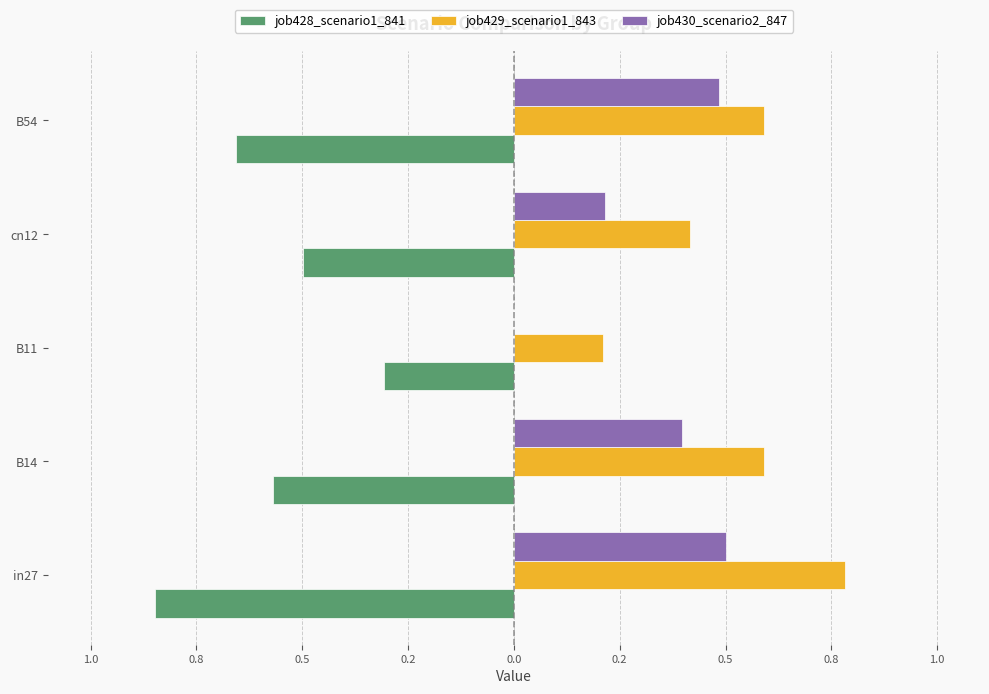

What are all the series names shown in the legend?

job428_scenario1_841, job429_scenario1_843, job430_scenario2_847